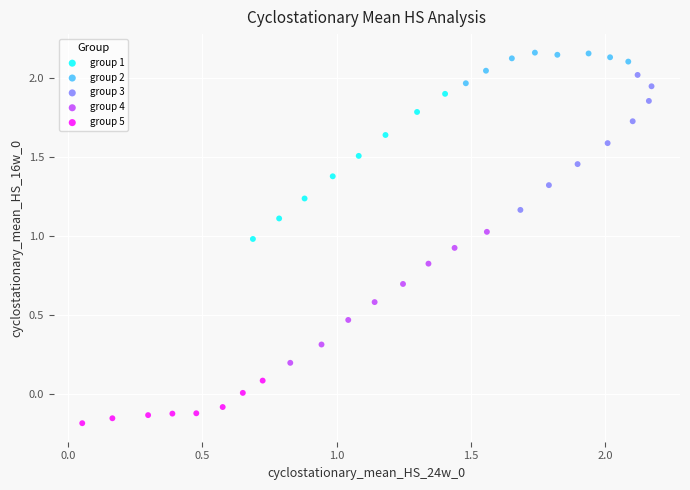

Which series contains the highest Y value?

group 2